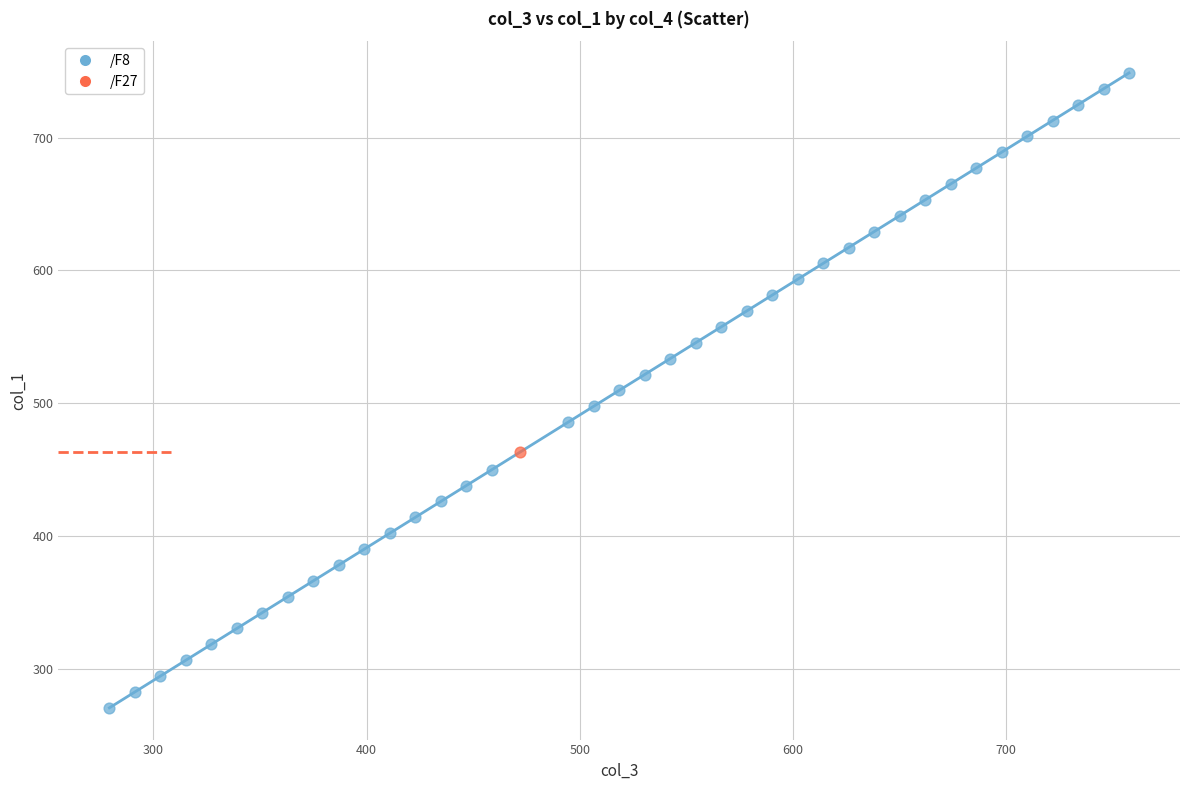

What are all the series names shown in the legend?

/F8, /F27